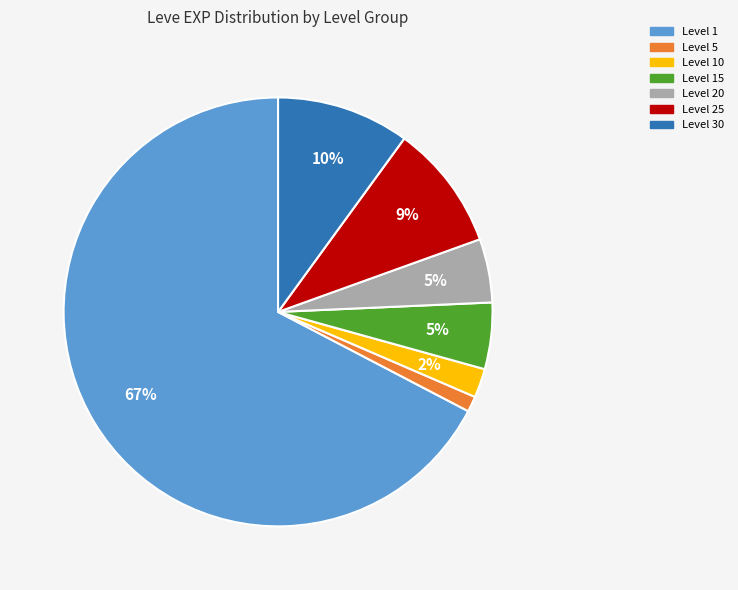

Count the number of slices in the pie.

7